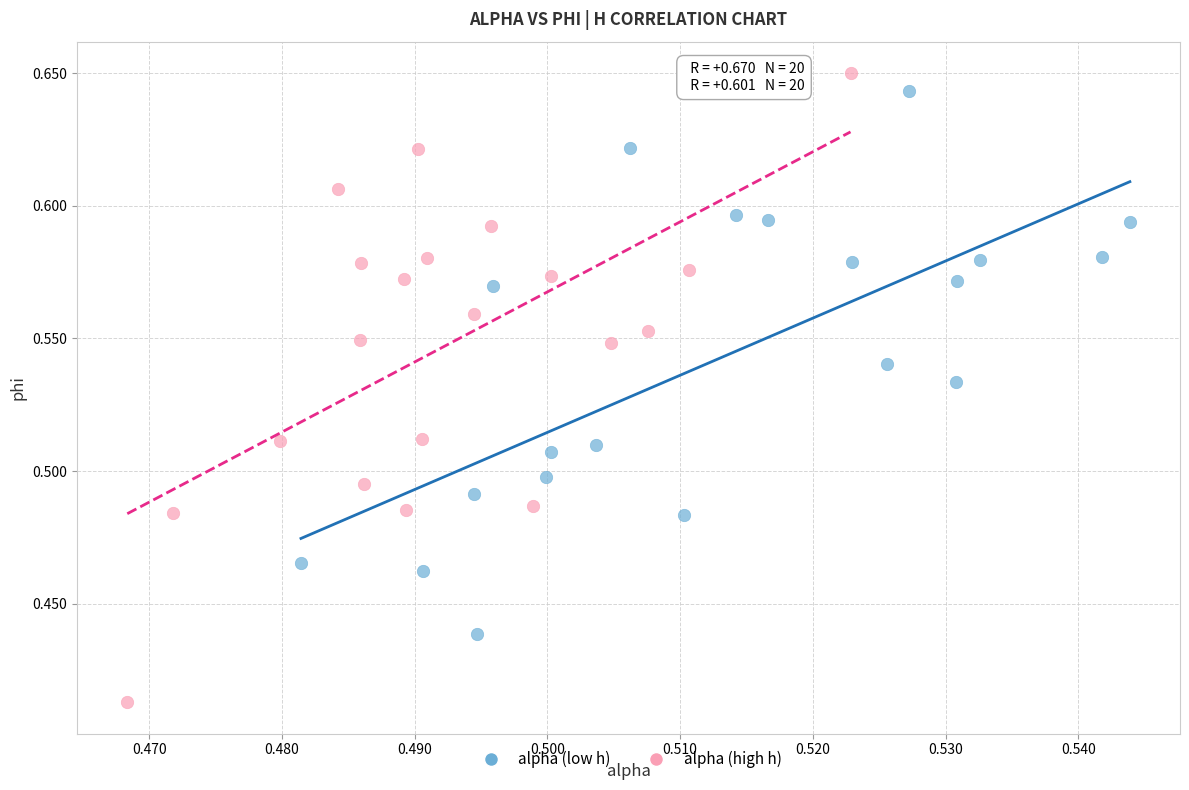

What are all the series names shown in the legend?

alpha (low h), alpha (high h)